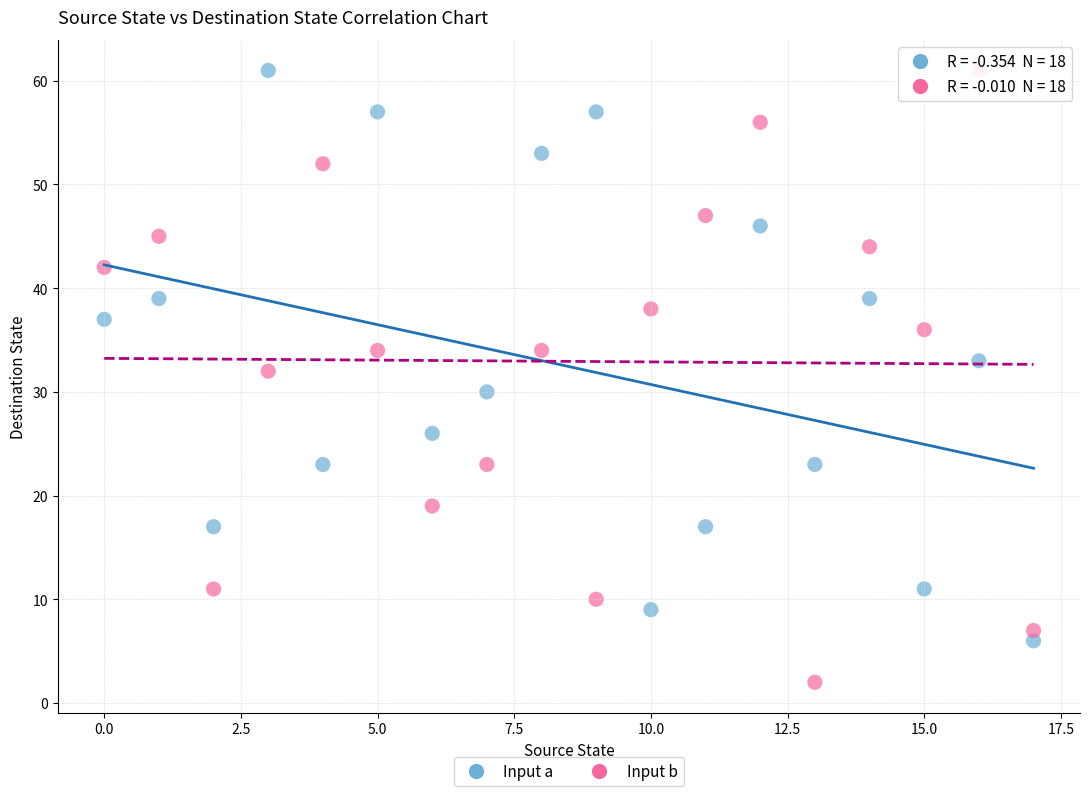

What are all the series names shown in the legend?

Input a, Input b